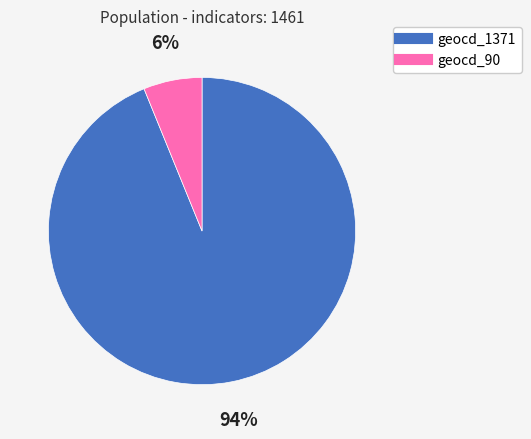

Is there a majority slice in this chart?

Yes